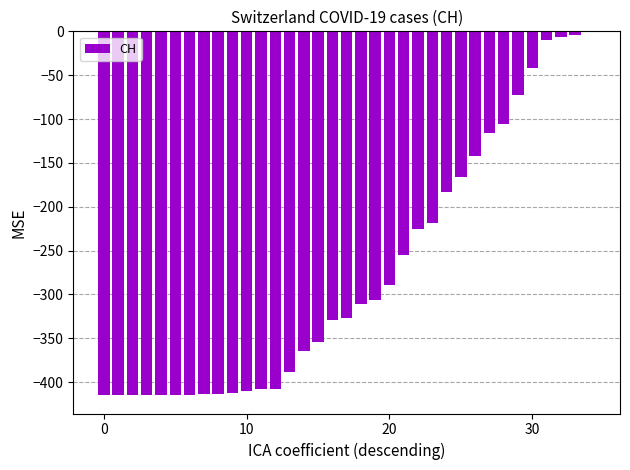

What is the sum of all values?

-9586